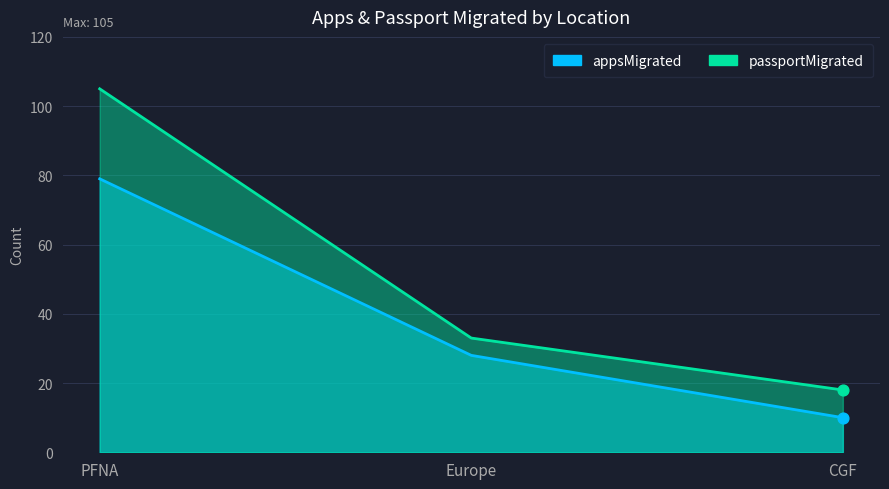

Is the value of passportMigrated at Europe greater than the value of appsMigrated at CGF?

Yes